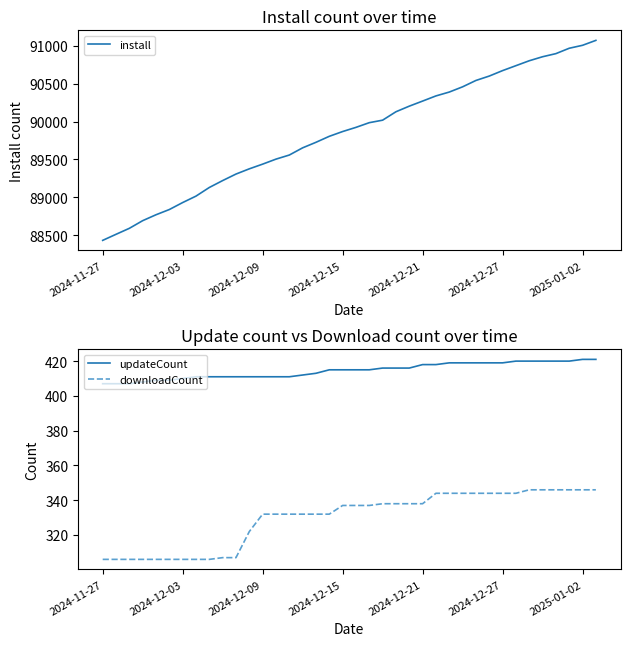

What value does the updateCount series have at 2024-11-27, to the nearest 5?

405